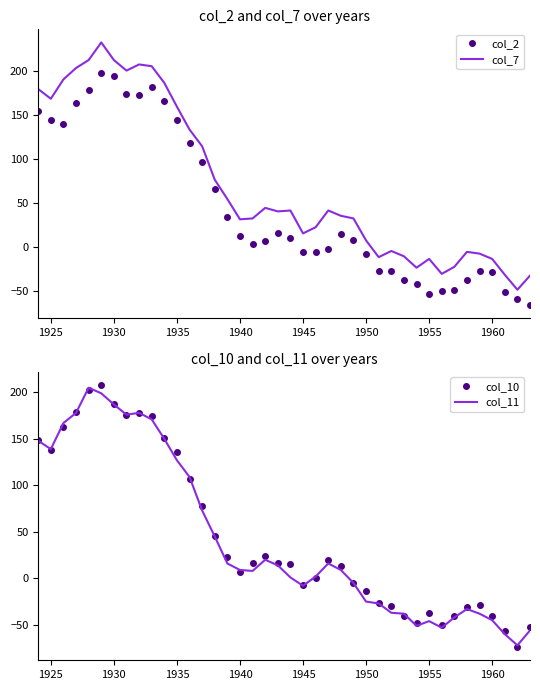

True or false: col_7 and col_2 intersect in this chart.

False